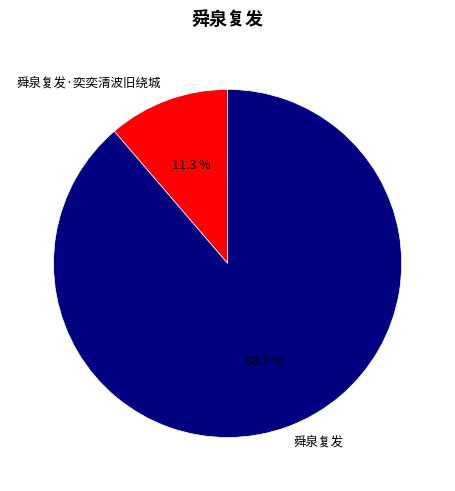

Is the sum of 舜泉复发 and 舜泉复发·奕奕清波旧绕城 greater than half?

Yes